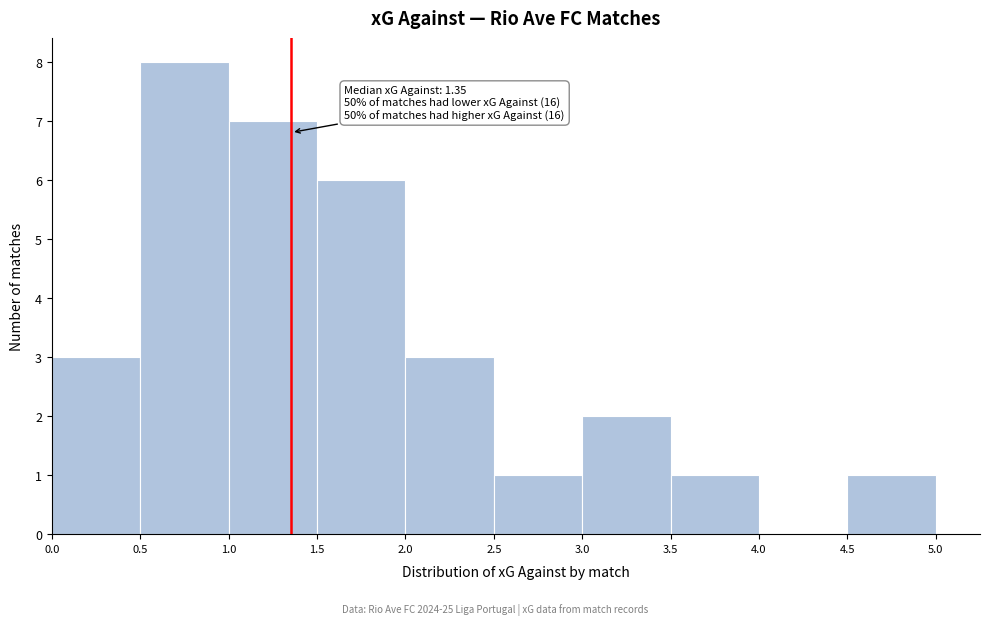

Which range on the x-axis has the tallest bar?

0.5 to 1.0